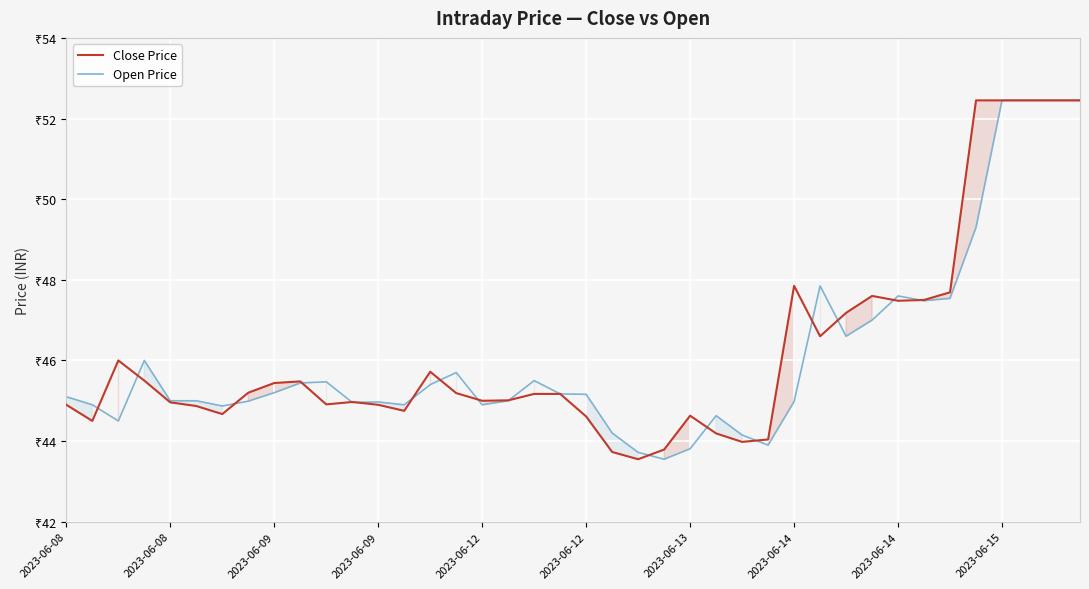

What are all the series names shown in the legend?

Close Price, Open Price